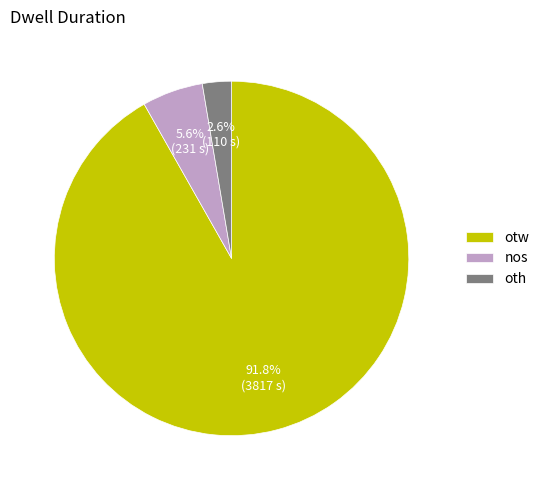

What is the smallest slice in the pie chart?

oth